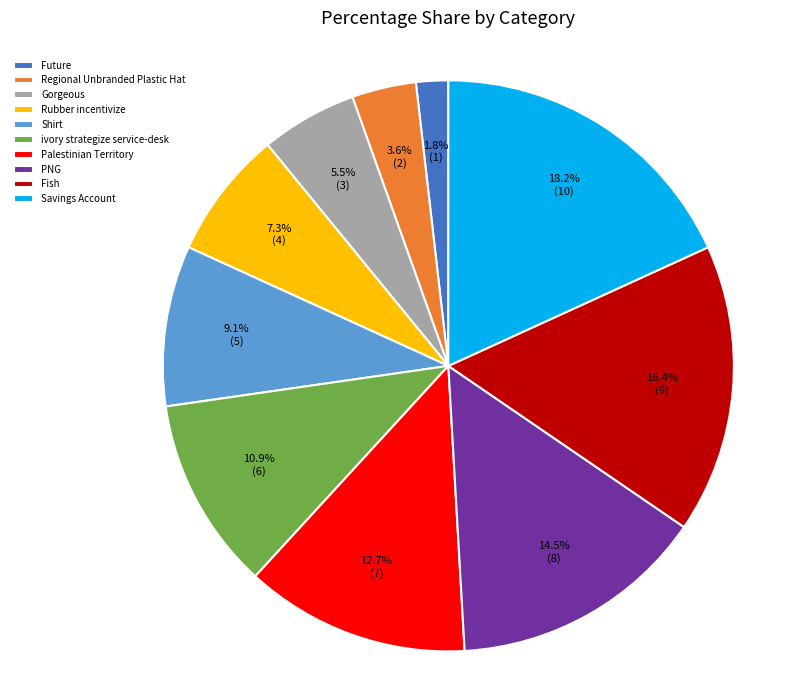

To the nearest percent, what percentage of the pie is Rubber incentivize?

7%